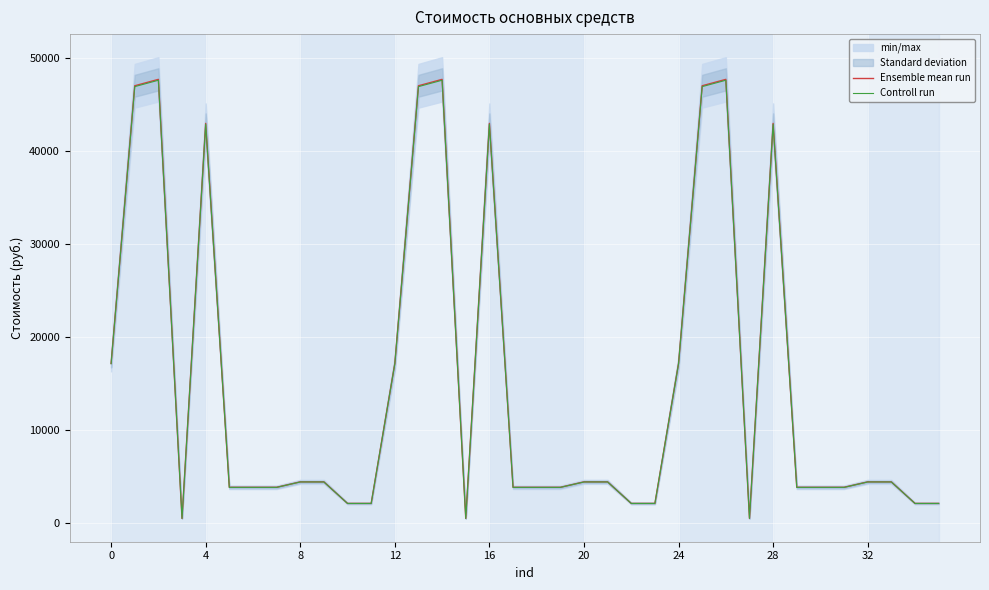

Which has a higher value, 12 or 19?

12